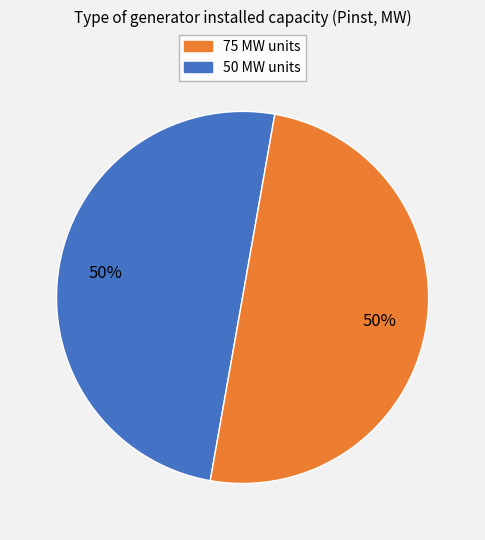

To the nearest percent, what is the average slice percentage?

50%